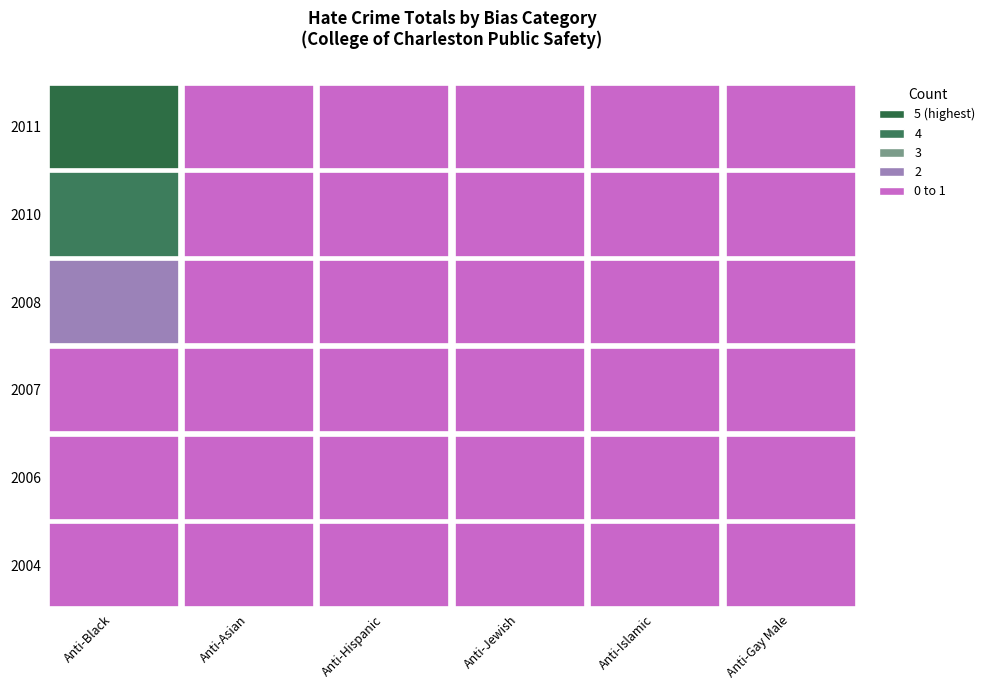

Which label corresponds to the smallest value in the chart?

anti_asian_total